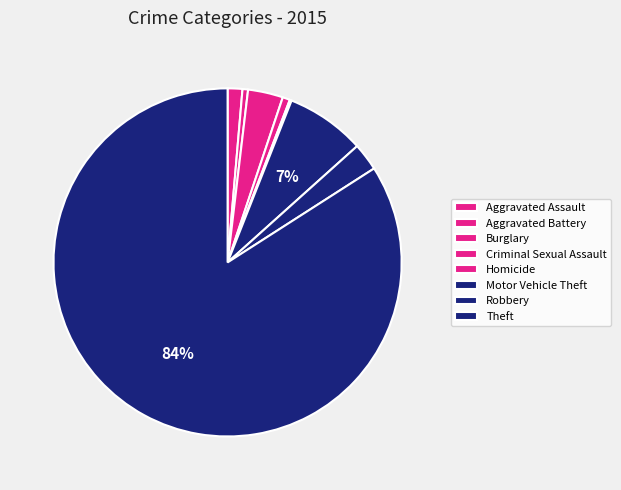

Combined, what portion of the pie is Homicide and Robbery?

2.7%